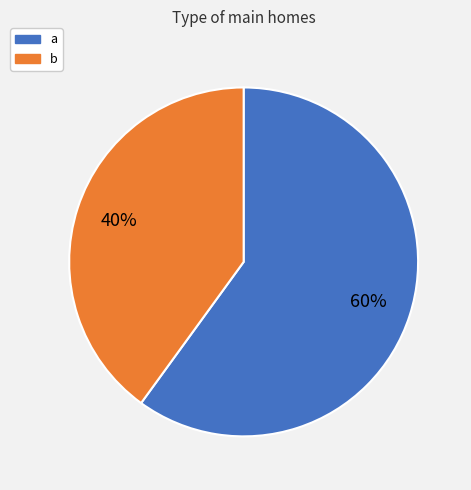

Do b and a together represent more than half of the pie?

Yes